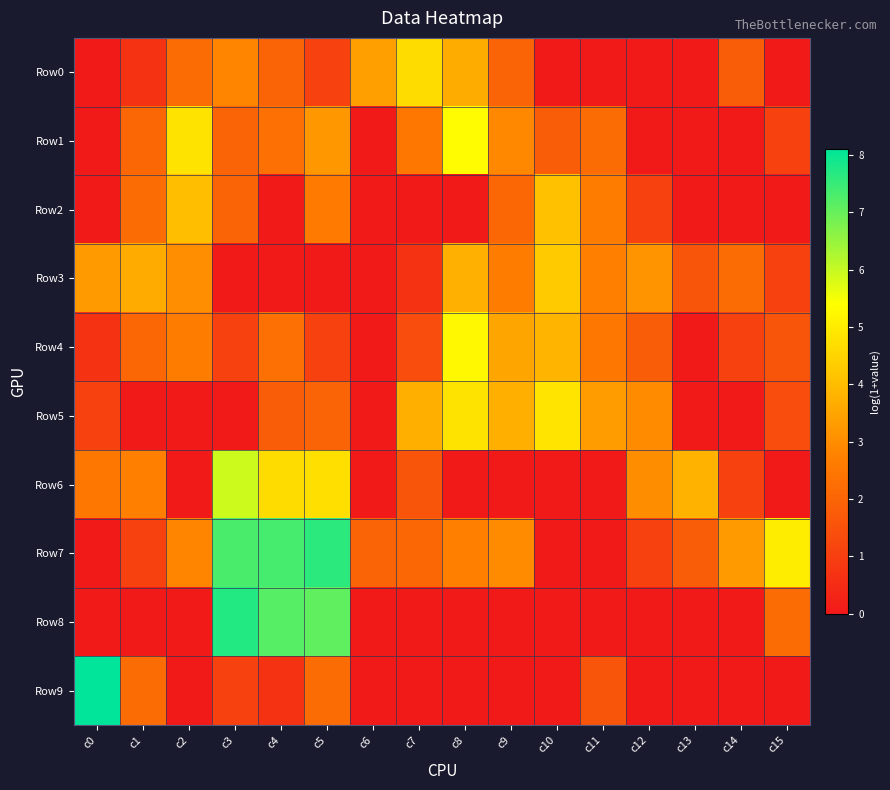

Reading left to right, transcribe all the data shown in this chart.

Row0: c0=0.0	c1=0.7	c2=2.2	c3=2.8	c4=1.9	c5=1.1	c6=3.4	c7=4.7	c8=3.7	c9=1.9	c10=0.0	c11=0.0	c12=0.0	c13=0.0	c14=1.8	c15=0.0
Row1: c0=0.0	c1=2.1	c2=4.8	c3=1.9	c4=2.3	c5=3.2	c6=0.0	c7=2.5	c8=5.3	c9=2.9	c10=1.8	c11=2.2	c12=0.0	c13=0.0	c14=0.0	c15=1.1
Row2: c0=0.0	c1=2.2	c2=4.0	c3=1.9	c4=0.0	c5=2.6	c6=0.0	c7=0.0	c8=0.0	c9=2.1	c10=4.1	c11=2.6	c12=1.1	c13=0.0	c14=0.0	c15=0.0
Row3: c0=3.3	c1=3.6	c2=3.0	c3=0.0	c4=0.0	c5=0.0	c6=0.0	c7=0.7	c8=3.7	c9=2.6	c10=4.3	c11=2.7	c12=3.1	c13=1.6	c14=2.2	c15=1.1
Row4: c0=0.7	c1=2.1	c2=2.6	c3=1.1	c4=2.3	c5=1.1	c6=0.0	c7=1.4	c8=5.3	c9=3.5	c10=3.8	c11=2.5	c12=1.8	c13=0.0	c14=1.1	c15=1.6
Row5: c0=1.1	c1=0.0	c2=0.0	c3=0.0	c4=1.8	c5=1.9	c6=0.0	c7=3.7	c8=4.8	c9=3.7	c10=4.8	c11=3.3	c12=2.9	c13=0.0	c14=0.0	c15=1.4
Row6: c0=2.5	c1=2.7	c2=0.0	c3=5.9	c4=4.7	c5=4.7	c6=0.0	c7=1.6	c8=0.0	c9=0.0	c10=0.0	c11=0.0	c12=3.0	c13=3.8	c14=1.1	c15=0.0
Row7: c0=0.0	c1=1.1	c2=2.8	c3=7.3	c4=7.4	c5=7.6	c6=1.9	c7=2.1	c8=2.7	c9=2.9	c10=0.0	c11=0.0	c12=1.1	c13=1.8	c14=3.3	c15=5.0
Row8: c0=0.0	c1=0.0	c2=0.0	c3=7.7	c4=7.2	c5=7.1	c6=0.0	c7=0.0	c8=0.0	c9=0.0	c10=0.0	c11=0.0	c12=0.0	c13=0.0	c14=0.0	c15=2.2
Row9: c0=8.1	c1=2.2	c2=0.0	c3=1.1	c4=0.7	c5=2.2	c6=0.0	c7=0.0	c8=0.0	c9=0.0	c10=0.0	c11=1.6	c12=0.0	c13=0.0	c14=0.0	c15=0.0